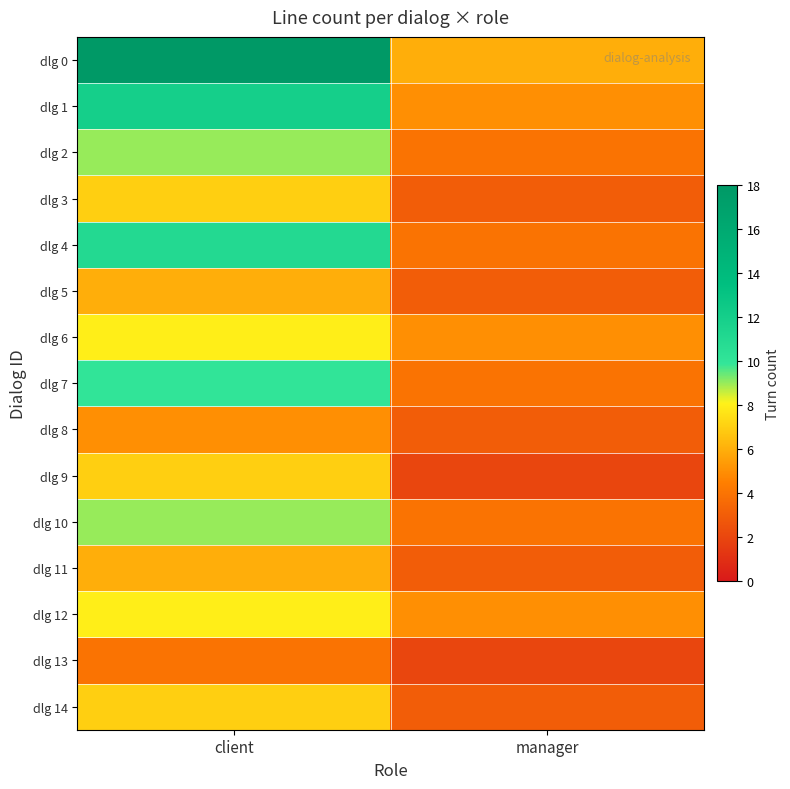

At which category is the sum across all series the highest?

client